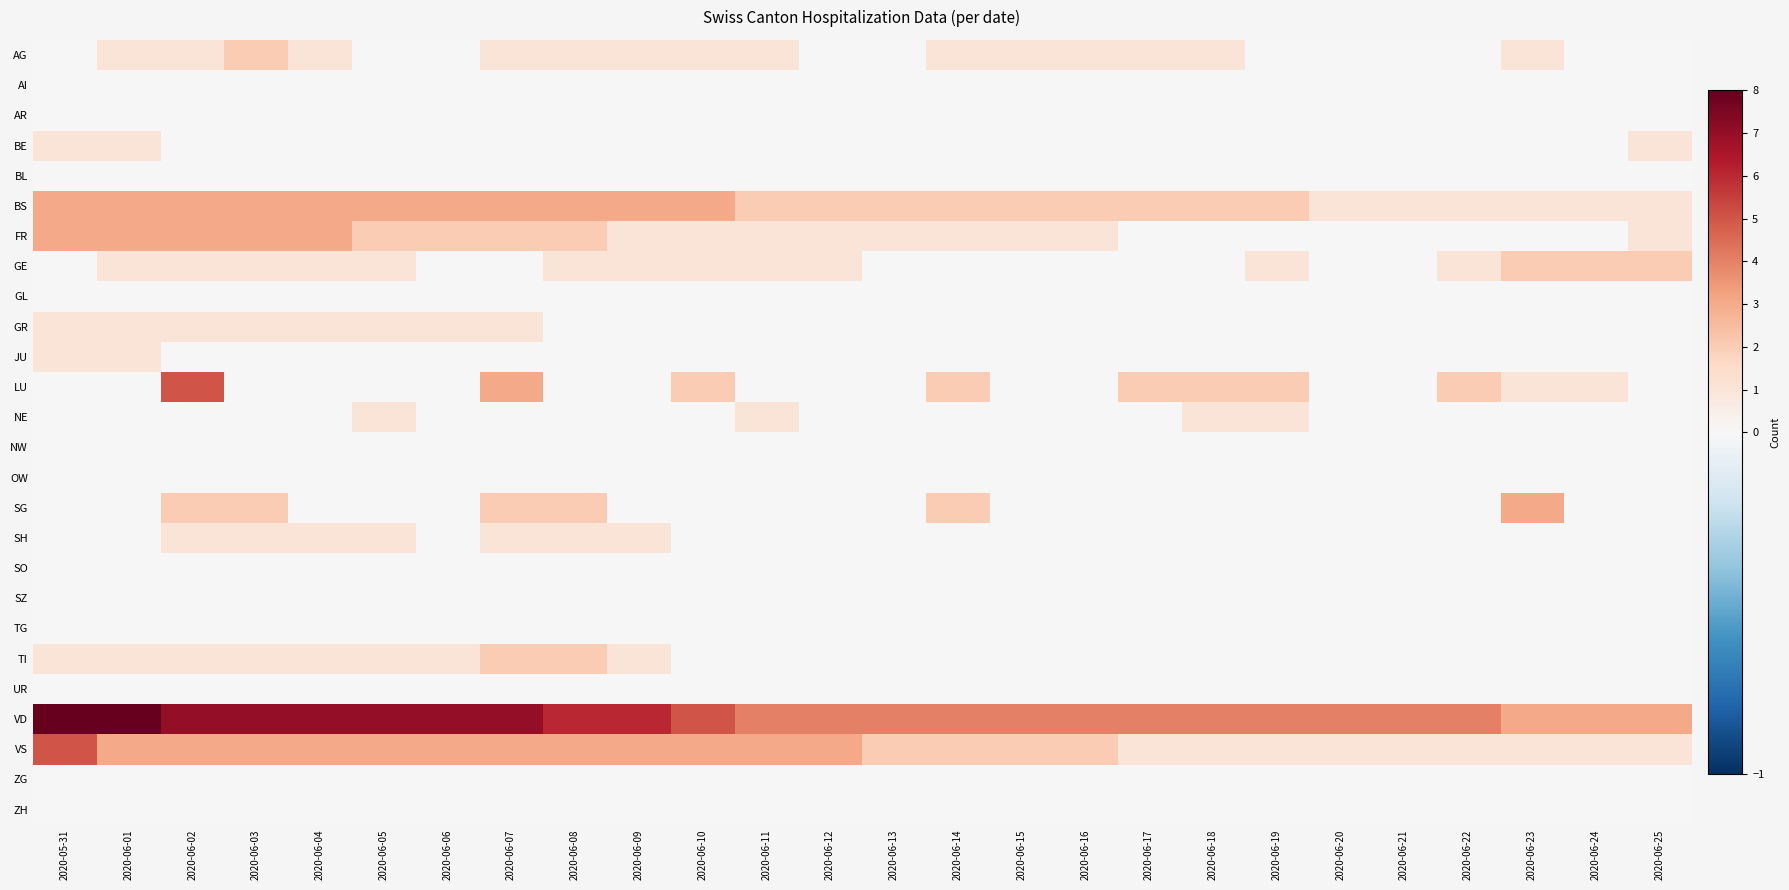

Reading left to right, transcribe all the data shown in this chart.

AG: 2020-05-31=0	2020-06-01=1	2020-06-02=1	2020-06-03=2	2020-06-04=1	2020-06-05=0	2020-06-06=0	2020-06-07=1	2020-06-08=1	2020-06-09=1	2020-06-10=1	2020-06-11=1	2020-06-12=0	2020-06-13=0	2020-06-14=1	2020-06-15=1	2020-06-16=1	2020-06-17=1	2020-06-18=1	2020-06-19=0	2020-06-20=0	2020-06-21=0	2020-06-22=0	2020-06-23=1	2020-06-24=0	2020-06-25=0
AI: 2020-05-31=0	2020-06-01=0	2020-06-02=0	2020-06-03=0	2020-06-04=0	2020-06-05=0	2020-06-06=0	2020-06-07=0	2020-06-08=0	2020-06-09=0	2020-06-10=0	2020-06-11=0	2020-06-12=0	2020-06-13=0	2020-06-14=0	2020-06-15=0	2020-06-16=0	2020-06-17=0	2020-06-18=0	2020-06-19=0	2020-06-20=0	2020-06-21=0	2020-06-22=0	2020-06-23=0	2020-06-24=0	2020-06-25=0
AR: 2020-05-31=0	2020-06-01=0	2020-06-02=0	2020-06-03=0	2020-06-04=0	2020-06-05=0	2020-06-06=0	2020-06-07=0	2020-06-08=0	2020-06-09=0	2020-06-10=0	2020-06-11=0	2020-06-12=0	2020-06-13=0	2020-06-14=0	2020-06-15=0	2020-06-16=0	2020-06-17=0	2020-06-18=0	2020-06-19=0	2020-06-20=0	2020-06-21=0	2020-06-22=0	2020-06-23=0	2020-06-24=0	2020-06-25=0
BE: 2020-05-31=1	2020-06-01=1	2020-06-02=0	2020-06-03=0	2020-06-04=0	2020-06-05=0	2020-06-06=0	2020-06-07=0	2020-06-08=0	2020-06-09=0	2020-06-10=0	2020-06-11=0	2020-06-12=0	2020-06-13=0	2020-06-14=0	2020-06-15=0	2020-06-16=0	2020-06-17=0	2020-06-18=0	2020-06-19=0	2020-06-20=0	2020-06-21=0	2020-06-22=0	2020-06-23=0	2020-06-24=0	2020-06-25=1
BL: 2020-05-31=0	2020-06-01=0	2020-06-02=0	2020-06-03=0	2020-06-04=0	2020-06-05=0	2020-06-06=0	2020-06-07=0	2020-06-08=0	2020-06-09=0	2020-06-10=0	2020-06-11=0	2020-06-12=0	2020-06-13=0	2020-06-14=0	2020-06-15=0	2020-06-16=0	2020-06-17=0	2020-06-18=0	2020-06-19=0	2020-06-20=0	2020-06-21=0	2020-06-22=0	2020-06-23=0	2020-06-24=0	2020-06-25=0
BS: 2020-05-31=3	2020-06-01=3	2020-06-02=3	2020-06-03=3	2020-06-04=3	2020-06-05=3	2020-06-06=3	2020-06-07=3	2020-06-08=3	2020-06-09=3	2020-06-10=3	2020-06-11=2	2020-06-12=2	2020-06-13=2	2020-06-14=2	2020-06-15=2	2020-06-16=2	2020-06-17=2	2020-06-18=2	2020-06-19=2	2020-06-20=1	2020-06-21=1	2020-06-22=1	2020-06-23=1	2020-06-24=1	2020-06-25=1
FR: 2020-05-31=3	2020-06-01=3	2020-06-02=3	2020-06-03=3	2020-06-04=3	2020-06-05=2	2020-06-06=2	2020-06-07=2	2020-06-08=2	2020-06-09=1	2020-06-10=1	2020-06-11=1	2020-06-12=1	2020-06-13=1	2020-06-14=1	2020-06-15=1	2020-06-16=1	2020-06-17=0	2020-06-18=0	2020-06-19=0	2020-06-20=0	2020-06-21=0	2020-06-22=0	2020-06-23=0	2020-06-24=0	2020-06-25=1
GE: 2020-05-31=0	2020-06-01=1	2020-06-02=1	2020-06-03=1	2020-06-04=1	2020-06-05=1	2020-06-06=0	2020-06-07=0	2020-06-08=1	2020-06-09=1	2020-06-10=1	2020-06-11=1	2020-06-12=1	2020-06-13=0	2020-06-14=0	2020-06-15=0	2020-06-16=0	2020-06-17=0	2020-06-18=0	2020-06-19=1	2020-06-20=0	2020-06-21=0	2020-06-22=1	2020-06-23=2	2020-06-24=2	2020-06-25=2
GL: 2020-05-31=0	2020-06-01=0	2020-06-02=0	2020-06-03=0	2020-06-04=0	2020-06-05=0	2020-06-06=0	2020-06-07=0	2020-06-08=0	2020-06-09=0	2020-06-10=0	2020-06-11=0	2020-06-12=0	2020-06-13=0	2020-06-14=0	2020-06-15=0	2020-06-16=0	2020-06-17=0	2020-06-18=0	2020-06-19=0	2020-06-20=0	2020-06-21=0	2020-06-22=0	2020-06-23=0	2020-06-24=0	2020-06-25=0
GR: 2020-05-31=1	2020-06-01=1	2020-06-02=1	2020-06-03=1	2020-06-04=1	2020-06-05=1	2020-06-06=1	2020-06-07=1	2020-06-08=0	2020-06-09=0	2020-06-10=0	2020-06-11=0	2020-06-12=0	2020-06-13=0	2020-06-14=0	2020-06-15=0	2020-06-16=0	2020-06-17=0	2020-06-18=0	2020-06-19=0	2020-06-20=0	2020-06-21=0	2020-06-22=0	2020-06-23=0	2020-06-24=0	2020-06-25=0
JU: 2020-05-31=1	2020-06-01=1	2020-06-02=0	2020-06-03=0	2020-06-04=0	2020-06-05=0	2020-06-06=0	2020-06-07=0	2020-06-08=0	2020-06-09=0	2020-06-10=0	2020-06-11=0	2020-06-12=0	2020-06-13=0	2020-06-14=0	2020-06-15=0	2020-06-16=0	2020-06-17=0	2020-06-18=0	2020-06-19=0	2020-06-20=0	2020-06-21=0	2020-06-22=0	2020-06-23=0	2020-06-24=0	2020-06-25=0
LU: 2020-05-31=0	2020-06-01=0	2020-06-02=5	2020-06-03=0	2020-06-04=0	2020-06-05=0	2020-06-06=0	2020-06-07=3	2020-06-08=0	2020-06-09=0	2020-06-10=2	2020-06-11=0	2020-06-12=0	2020-06-13=0	2020-06-14=2	2020-06-15=0	2020-06-16=0	2020-06-17=2	2020-06-18=2	2020-06-19=2	2020-06-20=0	2020-06-21=0	2020-06-22=2	2020-06-23=1	2020-06-24=1	2020-06-25=0
NE: 2020-05-31=0	2020-06-01=0	2020-06-02=0	2020-06-03=0	2020-06-04=0	2020-06-05=1	2020-06-06=0	2020-06-07=0	2020-06-08=0	2020-06-09=0	2020-06-10=0	2020-06-11=1	2020-06-12=0	2020-06-13=0	2020-06-14=0	2020-06-15=0	2020-06-16=0	2020-06-17=0	2020-06-18=1	2020-06-19=1	2020-06-20=0	2020-06-21=0	2020-06-22=0	2020-06-23=0	2020-06-24=0	2020-06-25=0
NW: 2020-05-31=0	2020-06-01=0	2020-06-02=0	2020-06-03=0	2020-06-04=0	2020-06-05=0	2020-06-06=0	2020-06-07=0	2020-06-08=0	2020-06-09=0	2020-06-10=0	2020-06-11=0	2020-06-12=0	2020-06-13=0	2020-06-14=0	2020-06-15=0	2020-06-16=0	2020-06-17=0	2020-06-18=0	2020-06-19=0	2020-06-20=0	2020-06-21=0	2020-06-22=0	2020-06-23=0	2020-06-24=0	2020-06-25=0
OW: 2020-05-31=0	2020-06-01=0	2020-06-02=0	2020-06-03=0	2020-06-04=0	2020-06-05=0	2020-06-06=0	2020-06-07=0	2020-06-08=0	2020-06-09=0	2020-06-10=0	2020-06-11=0	2020-06-12=0	2020-06-13=0	2020-06-14=0	2020-06-15=0	2020-06-16=0	2020-06-17=0	2020-06-18=0	2020-06-19=0	2020-06-20=0	2020-06-21=0	2020-06-22=0	2020-06-23=0	2020-06-24=0	2020-06-25=0
SG: 2020-05-31=0	2020-06-01=0	2020-06-02=2	2020-06-03=2	2020-06-04=0	2020-06-05=0	2020-06-06=0	2020-06-07=2	2020-06-08=2	2020-06-09=0	2020-06-10=0	2020-06-11=0	2020-06-12=0	2020-06-13=0	2020-06-14=2	2020-06-15=0	2020-06-16=0	2020-06-17=0	2020-06-18=0	2020-06-19=0	2020-06-20=0	2020-06-21=0	2020-06-22=0	2020-06-23=3	2020-06-24=0	2020-06-25=0
SH: 2020-05-31=0	2020-06-01=0	2020-06-02=1	2020-06-03=1	2020-06-04=1	2020-06-05=1	2020-06-06=0	2020-06-07=1	2020-06-08=1	2020-06-09=1	2020-06-10=0	2020-06-11=0	2020-06-12=0	2020-06-13=0	2020-06-14=0	2020-06-15=0	2020-06-16=0	2020-06-17=0	2020-06-18=0	2020-06-19=0	2020-06-20=0	2020-06-21=0	2020-06-22=0	2020-06-23=0	2020-06-24=0	2020-06-25=0
SO: 2020-05-31=0	2020-06-01=0	2020-06-02=0	2020-06-03=0	2020-06-04=0	2020-06-05=0	2020-06-06=0	2020-06-07=0	2020-06-08=0	2020-06-09=0	2020-06-10=0	2020-06-11=0	2020-06-12=0	2020-06-13=0	2020-06-14=0	2020-06-15=0	2020-06-16=0	2020-06-17=0	2020-06-18=0	2020-06-19=0	2020-06-20=0	2020-06-21=0	2020-06-22=0	2020-06-23=0	2020-06-24=0	2020-06-25=0
SZ: 2020-05-31=0	2020-06-01=0	2020-06-02=0	2020-06-03=0	2020-06-04=0	2020-06-05=0	2020-06-06=0	2020-06-07=0	2020-06-08=0	2020-06-09=0	2020-06-10=0	2020-06-11=0	2020-06-12=0	2020-06-13=0	2020-06-14=0	2020-06-15=0	2020-06-16=0	2020-06-17=0	2020-06-18=0	2020-06-19=0	2020-06-20=0	2020-06-21=0	2020-06-22=0	2020-06-23=0	2020-06-24=0	2020-06-25=0
TG: 2020-05-31=0	2020-06-01=0	2020-06-02=0	2020-06-03=0	2020-06-04=0	2020-06-05=0	2020-06-06=0	2020-06-07=0	2020-06-08=0	2020-06-09=0	2020-06-10=0	2020-06-11=0	2020-06-12=0	2020-06-13=0	2020-06-14=0	2020-06-15=0	2020-06-16=0	2020-06-17=0	2020-06-18=0	2020-06-19=0	2020-06-20=0	2020-06-21=0	2020-06-22=0	2020-06-23=0	2020-06-24=0	2020-06-25=0
TI: 2020-05-31=1	2020-06-01=1	2020-06-02=1	2020-06-03=1	2020-06-04=1	2020-06-05=1	2020-06-06=1	2020-06-07=2	2020-06-08=2	2020-06-09=1	2020-06-10=0	2020-06-11=0	2020-06-12=0	2020-06-13=0	2020-06-14=0	2020-06-15=0	2020-06-16=0	2020-06-17=0	2020-06-18=0	2020-06-19=0	2020-06-20=0	2020-06-21=0	2020-06-22=0	2020-06-23=0	2020-06-24=0	2020-06-25=0
UR: 2020-05-31=0	2020-06-01=0	2020-06-02=0	2020-06-03=0	2020-06-04=0	2020-06-05=0	2020-06-06=0	2020-06-07=0	2020-06-08=0	2020-06-09=0	2020-06-10=0	2020-06-11=0	2020-06-12=0	2020-06-13=0	2020-06-14=0	2020-06-15=0	2020-06-16=0	2020-06-17=0	2020-06-18=0	2020-06-19=0	2020-06-20=0	2020-06-21=0	2020-06-22=0	2020-06-23=0	2020-06-24=0	2020-06-25=0
VD: 2020-05-31=8	2020-06-01=8	2020-06-02=7	2020-06-03=7	2020-06-04=7	2020-06-05=7	2020-06-06=7	2020-06-07=7	2020-06-08=6	2020-06-09=6	2020-06-10=5	2020-06-11=4	2020-06-12=4	2020-06-13=4	2020-06-14=4	2020-06-15=4	2020-06-16=4	2020-06-17=4	2020-06-18=4	2020-06-19=4	2020-06-20=4	2020-06-21=4	2020-06-22=4	2020-06-23=3	2020-06-24=3	2020-06-25=3
VS: 2020-05-31=5	2020-06-01=3	2020-06-02=3	2020-06-03=3	2020-06-04=3	2020-06-05=3	2020-06-06=3	2020-06-07=3	2020-06-08=3	2020-06-09=3	2020-06-10=3	2020-06-11=3	2020-06-12=3	2020-06-13=2	2020-06-14=2	2020-06-15=2	2020-06-16=2	2020-06-17=1	2020-06-18=1	2020-06-19=1	2020-06-20=1	2020-06-21=1	2020-06-22=1	2020-06-23=1	2020-06-24=1	2020-06-25=1
ZG: 2020-05-31=0	2020-06-01=0	2020-06-02=0	2020-06-03=0	2020-06-04=0	2020-06-05=0	2020-06-06=0	2020-06-07=0	2020-06-08=0	2020-06-09=0	2020-06-10=0	2020-06-11=0	2020-06-12=0	2020-06-13=0	2020-06-14=0	2020-06-15=0	2020-06-16=0	2020-06-17=0	2020-06-18=0	2020-06-19=0	2020-06-20=0	2020-06-21=0	2020-06-22=0	2020-06-23=0	2020-06-24=0	2020-06-25=0
ZH: 2020-05-31=0	2020-06-01=0	2020-06-02=0	2020-06-03=0	2020-06-04=0	2020-06-05=0	2020-06-06=0	2020-06-07=0	2020-06-08=0	2020-06-09=0	2020-06-10=0	2020-06-11=0	2020-06-12=0	2020-06-13=0	2020-06-14=0	2020-06-15=0	2020-06-16=0	2020-06-17=0	2020-06-18=0	2020-06-19=0	2020-06-20=0	2020-06-21=0	2020-06-22=0	2020-06-23=0	2020-06-24=0	2020-06-25=0